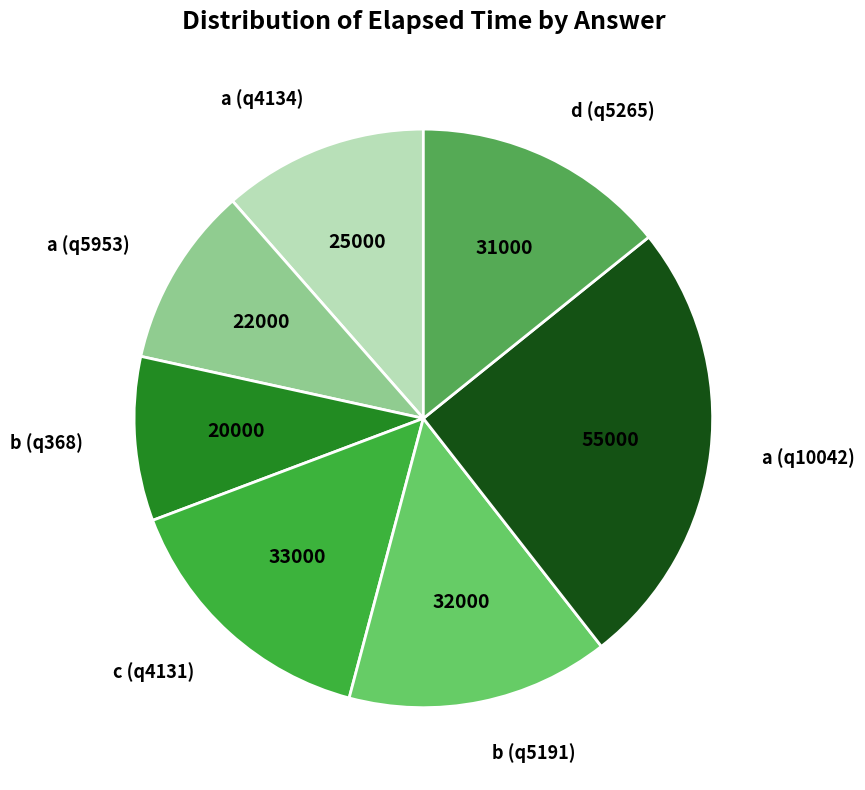

Which category has the smallest portion of the pie?

b (q368)